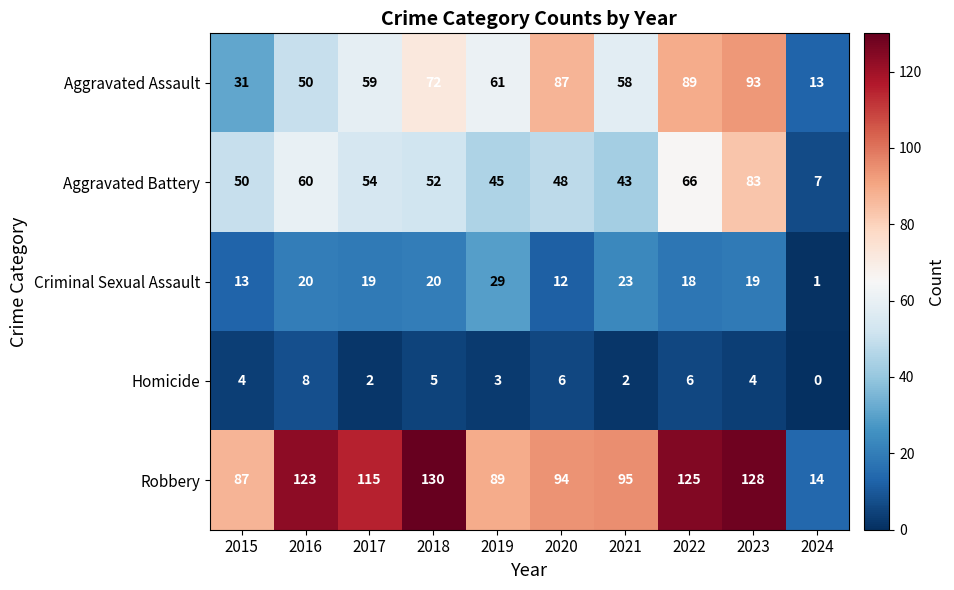

What is the difference between the Criminal Sexual Assault values at 2020 and 2021?

11